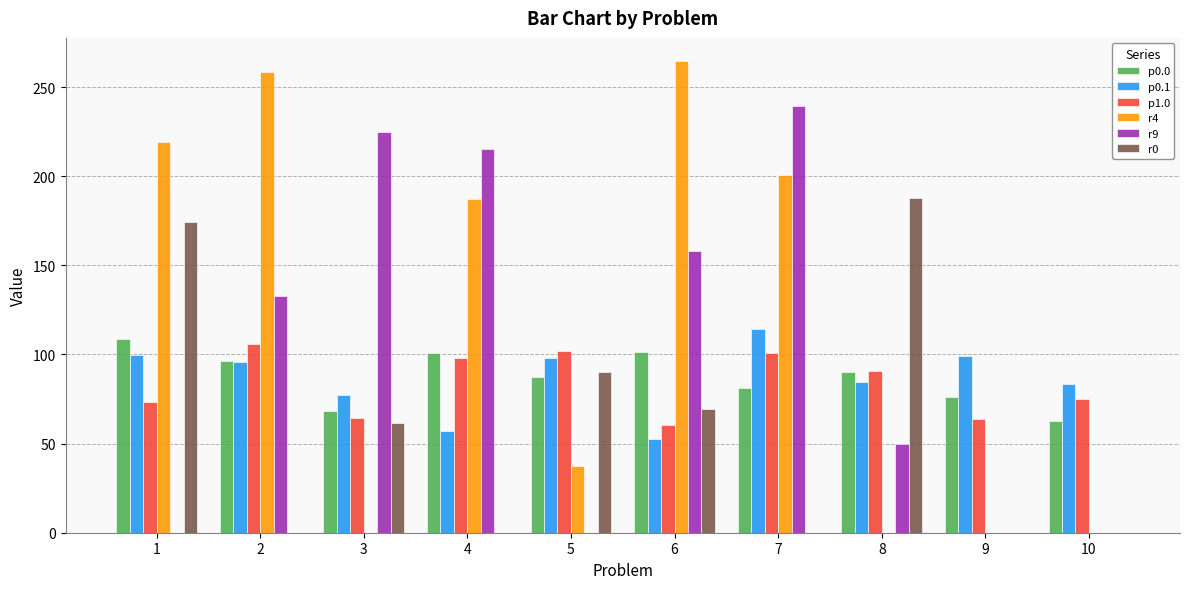

How many groups of bars are there?

10